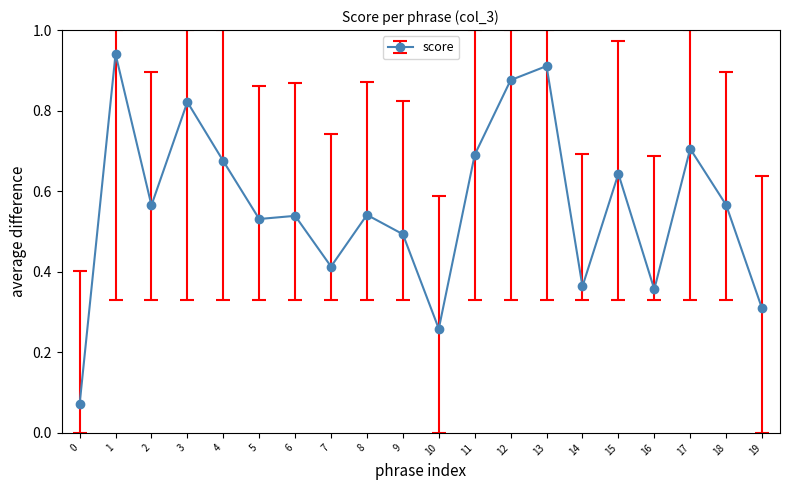

What is the change in value from 0 to 9?

+0.4